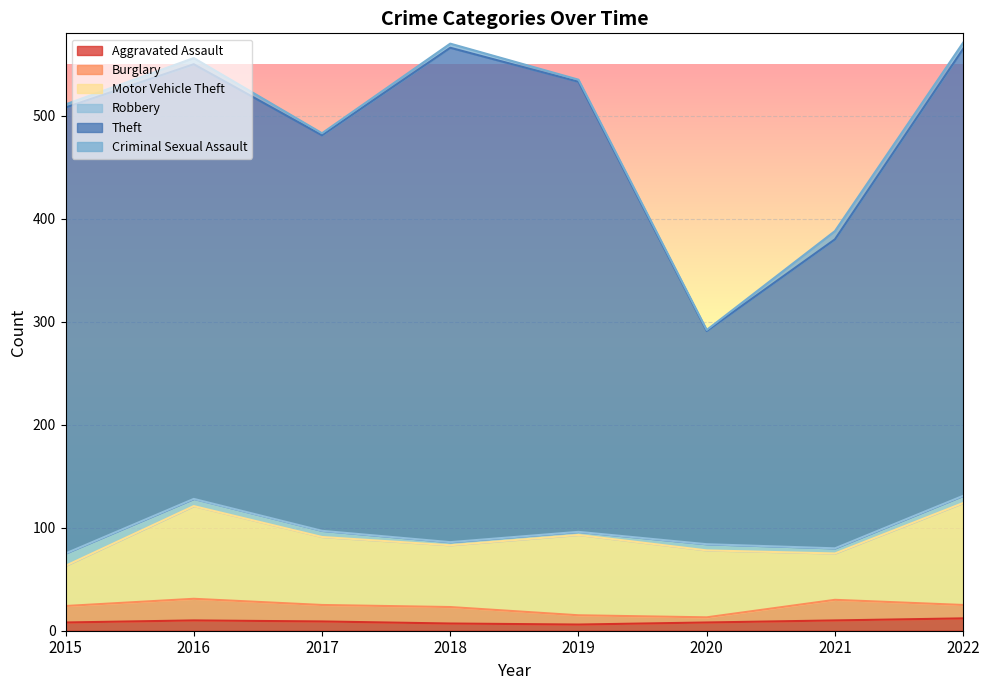

How many data points in Theft are less than 433?

4